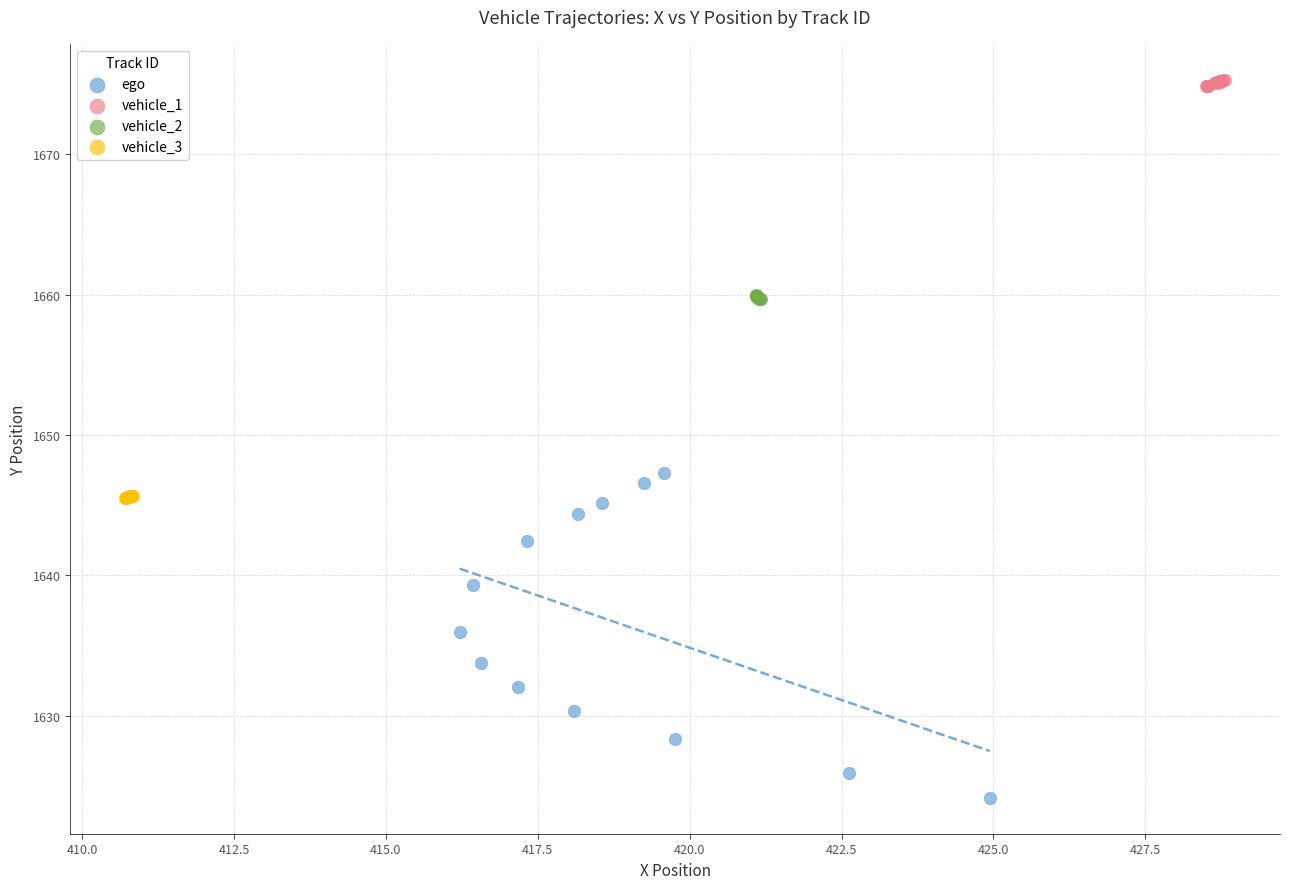

Which series reaches the maximum Y coordinate?

vehicle_1